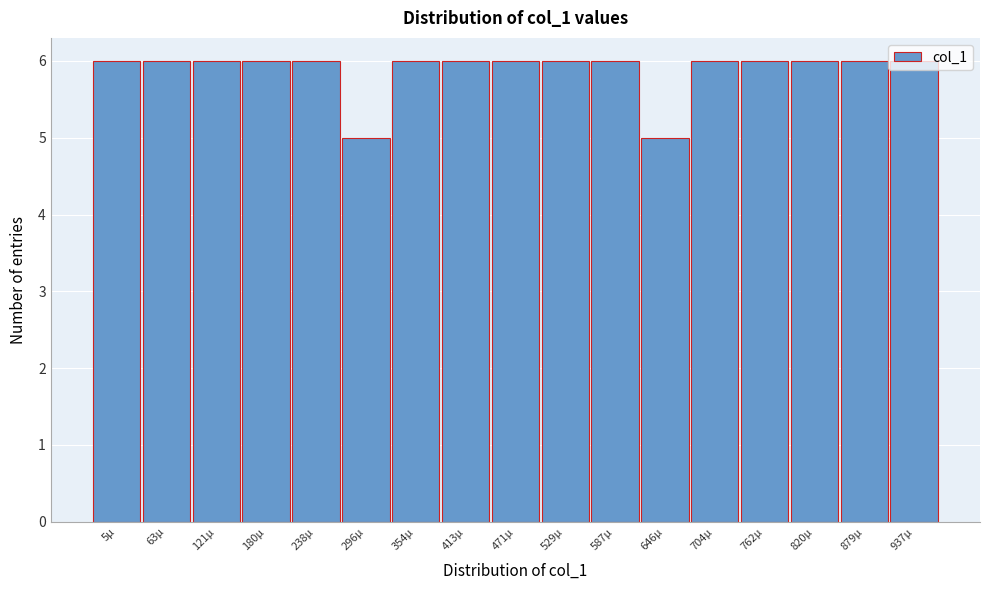

Is it true that the value at 646µ is 7?

False